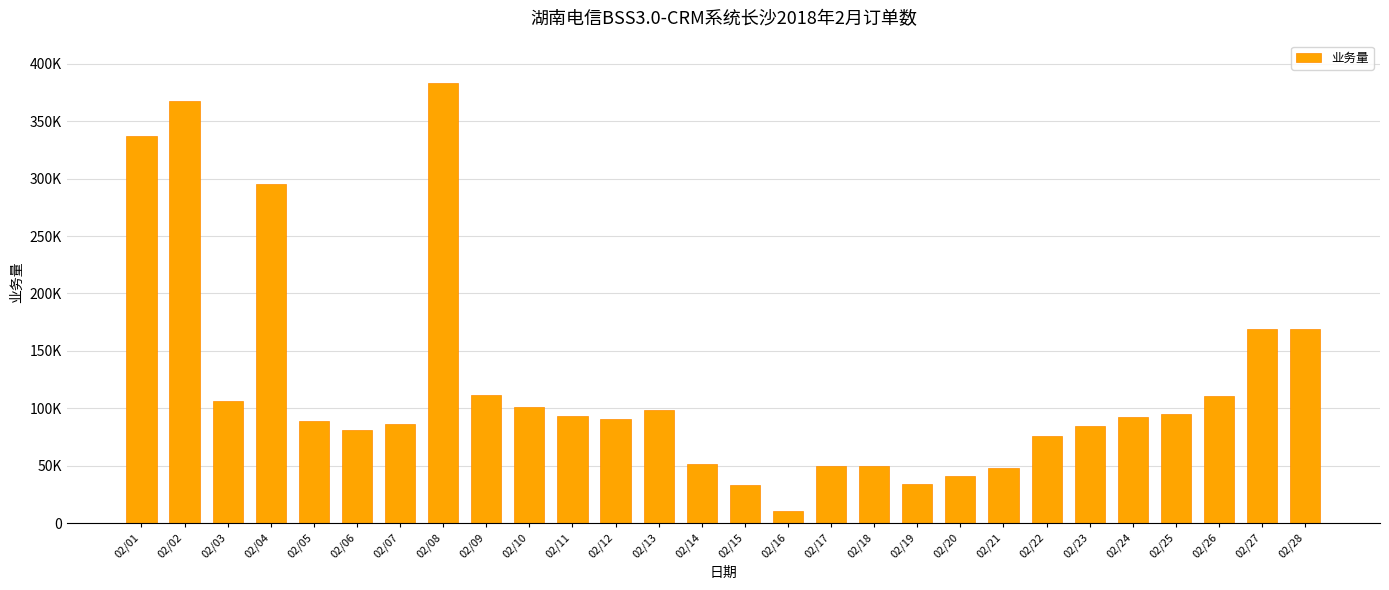

Does the chart contain any negative values?

No